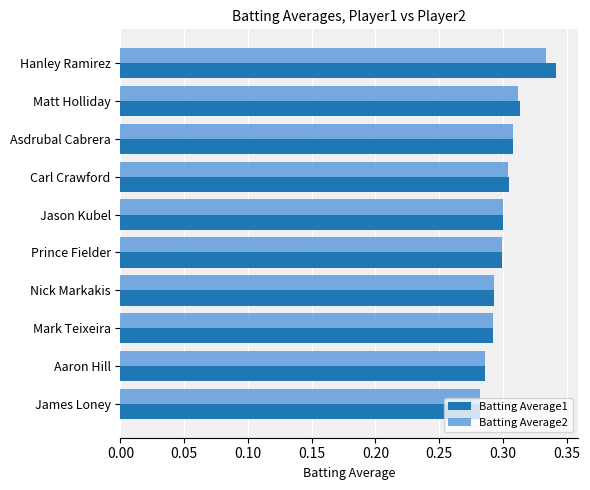

How many data points does each series have?

10